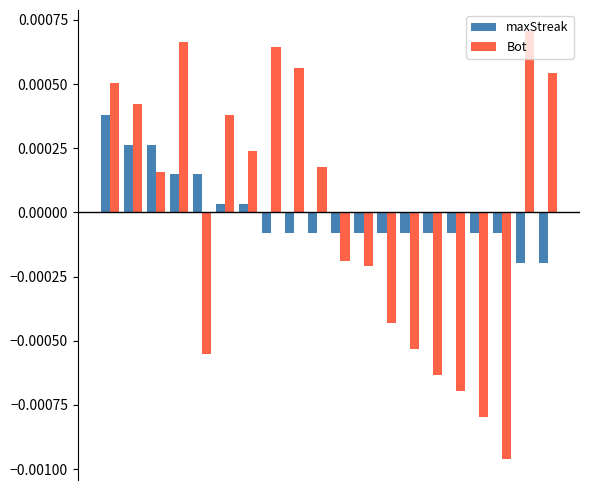

At how many categories does at least one series exceed 0?

12